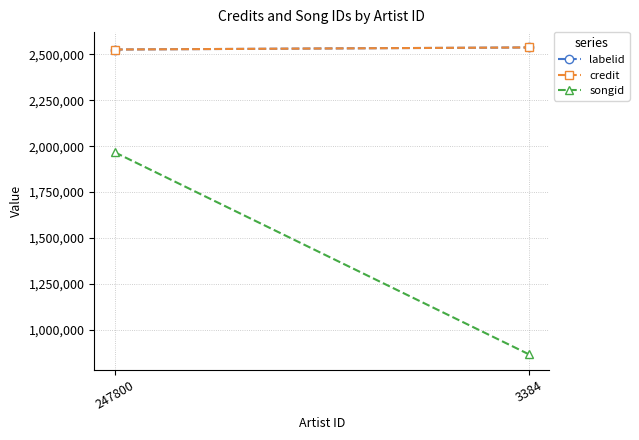

Reading left to right, extract all data points from this chart.

labelid: 247800=2526767	3384=2538084
credit: 247800=2526767	3384=2538084
songid: 247800=1966219	3384=866591